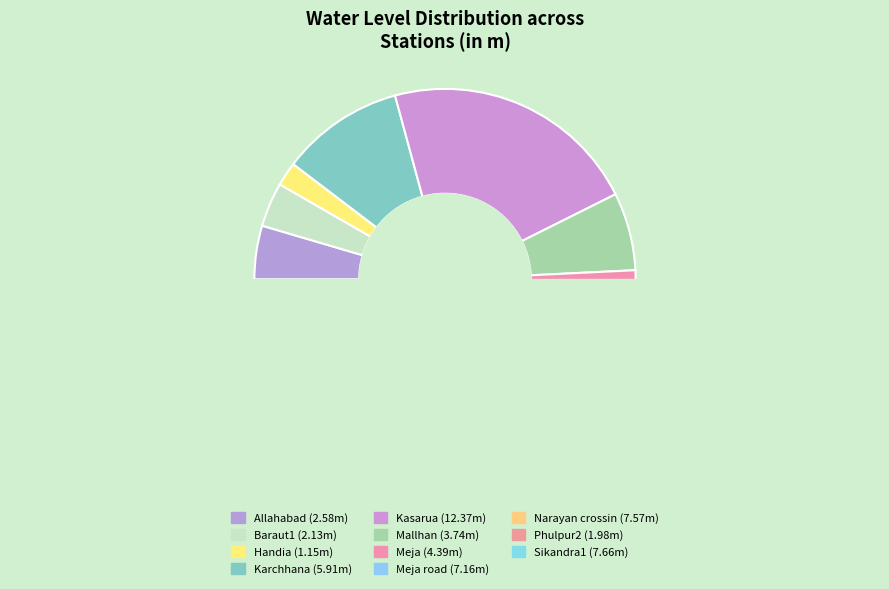

How many slices are in this pie chart?

11